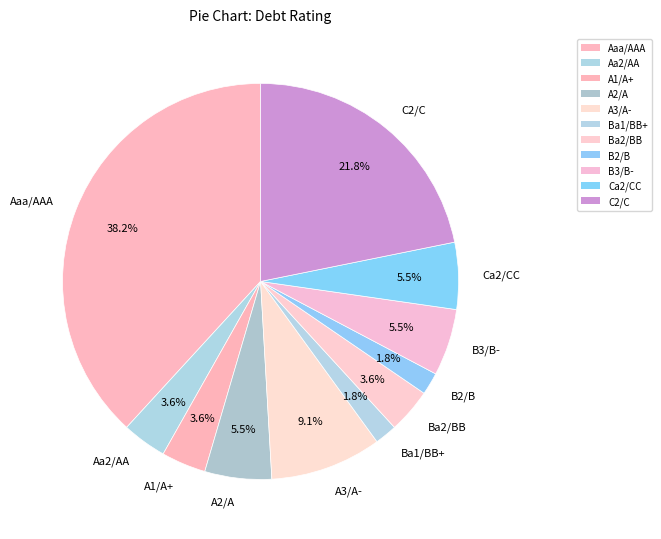

What percentage is NOT represented by B3/B-?

94.5%